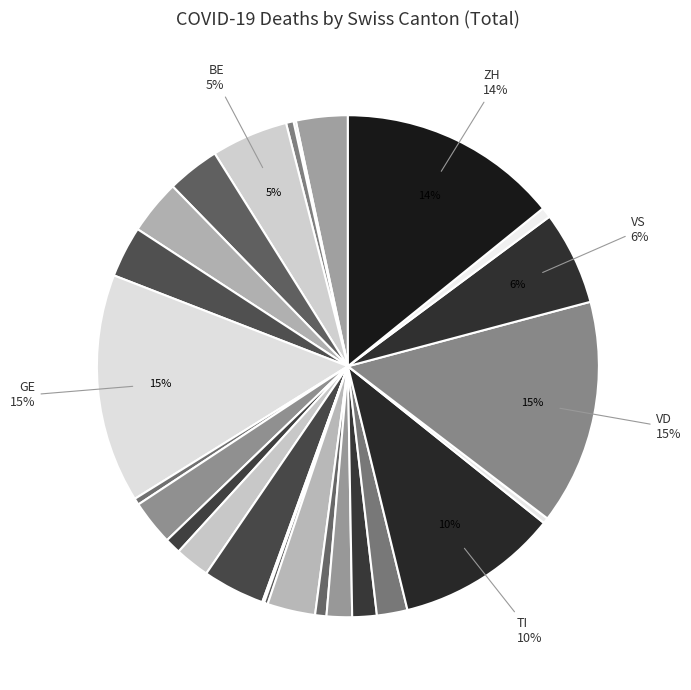

Count the number of slices in the pie.

26